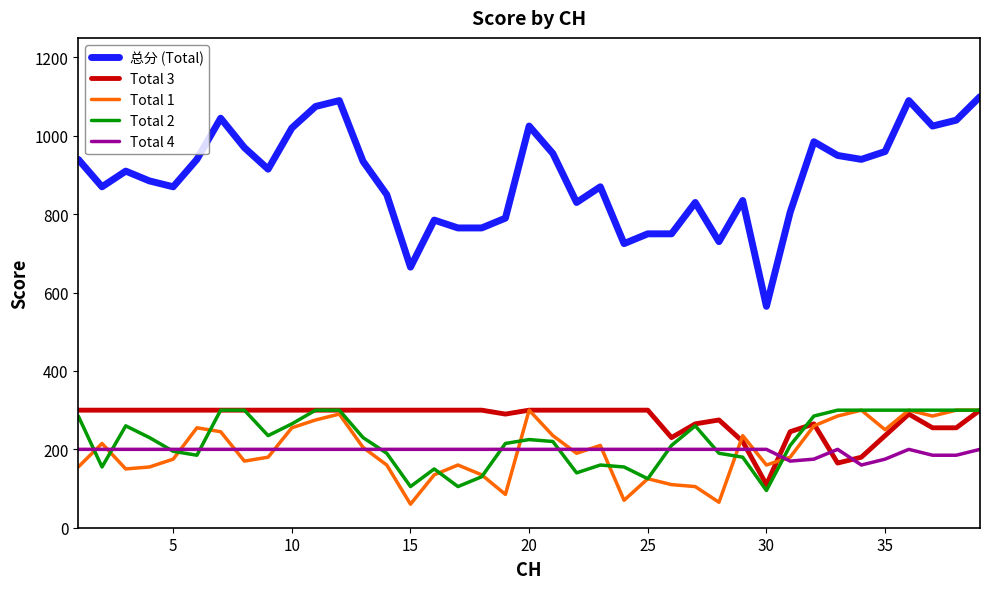

Reading right to left, list all the values displayed in this chart.

总分 (Total): 1100	1040	1025	1090	960	940	950	985	805	565	835	730	830	750	750	725	870	830	955	1025	790	765	765	785	665	850	935	1090	1075	1020	915	970	1045	940	870	885	910	870	940
Total 3: 300	255	255	290	235	180	165	265	245	110	220	275	265	230	300	300	300	300	300	300	290	300	300	300	300	300	300	300	300	300	300	300	300	300	300	300	300	300	300
Total 1: 300	300	285	300	250	300	285	260	180	160	235	65	105	110	125	70	210	190	235	300	85	135	160	135	60	160	205	290	275	255	180	170	245	255	175	155	150	215	155
Total 2: 300	300	300	300	300	300	300	285	210	95	180	190	260	210	125	155	160	140	220	225	215	130	105	150	105	190	230	300	300	265	235	300	300	185	195	230	260	155	285
Total 4: 200	185	185	200	175	160	200	175	170	200	200	200	200	200	200	200	200	200	200	200	200	200	200	200	200	200	200	200	200	200	200	200	200	200	200	200	200	200	200